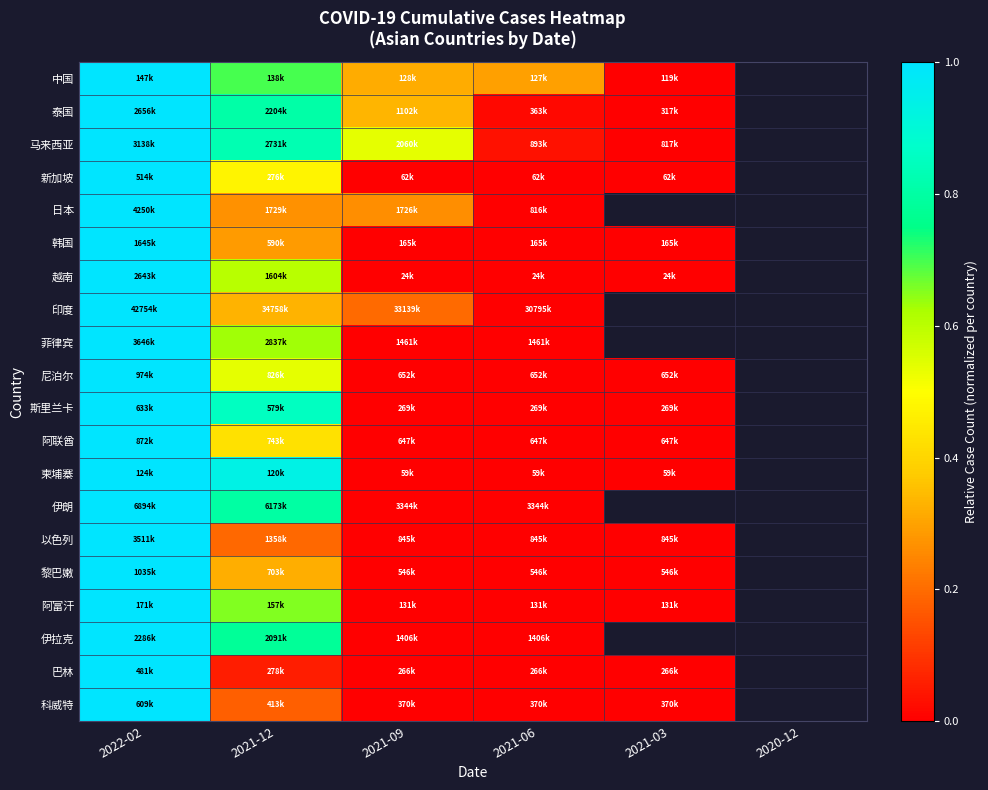

What is the sum of the 黎巴嫩 values at 2021-12 and 2021-03?

0.3